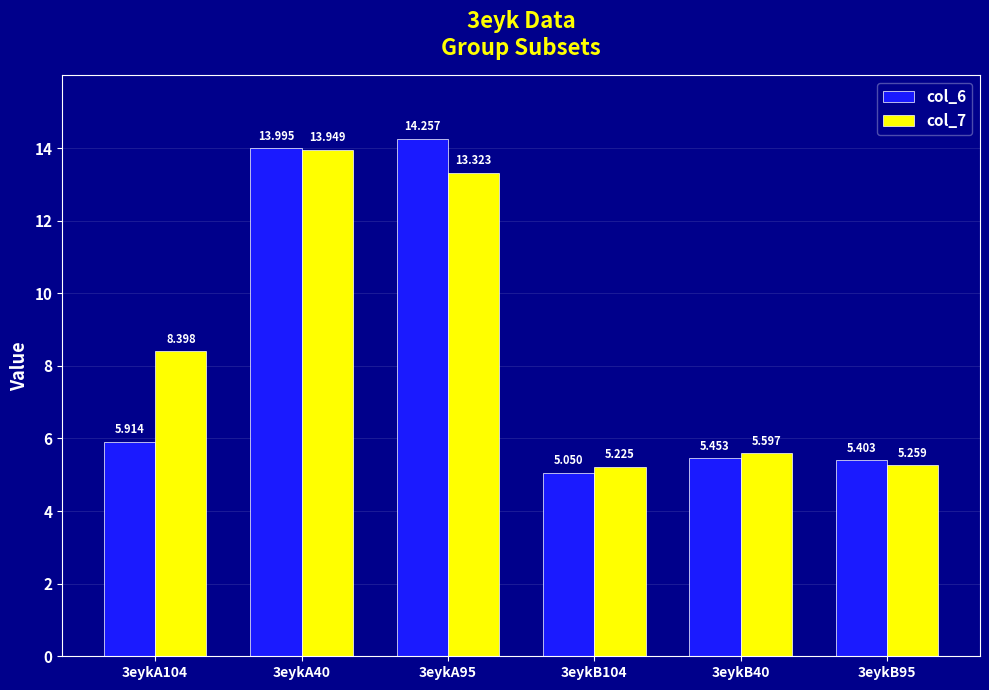

Is the value of col_6 at 3eykA104 greater than the value of col_7 at 3eykB104?

Yes